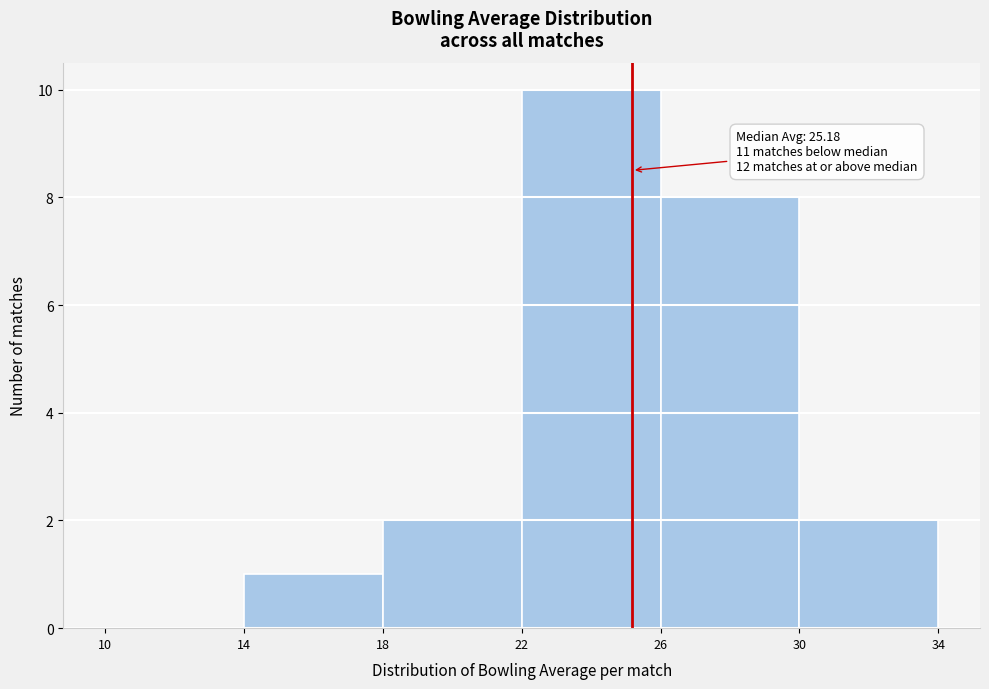

Over which range of the x-axis is the bar tallest?

22 to 26